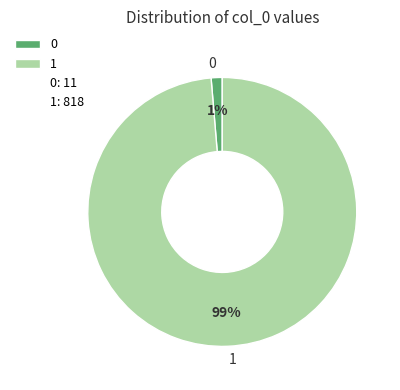

Do 0 and 1 together represent more than half of the pie?

Yes